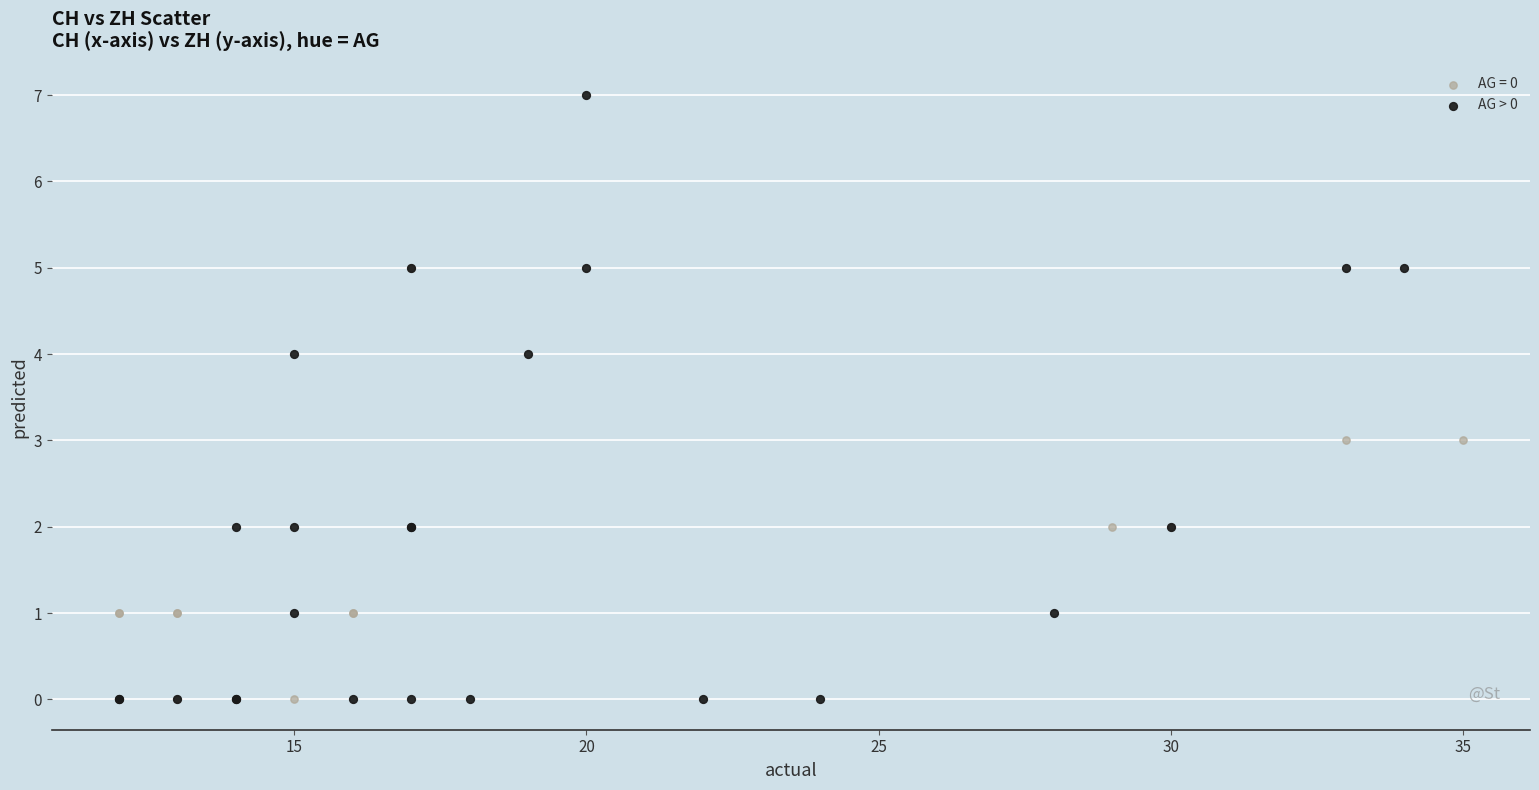

Which series has the widest spread of Y values?

AG > 0